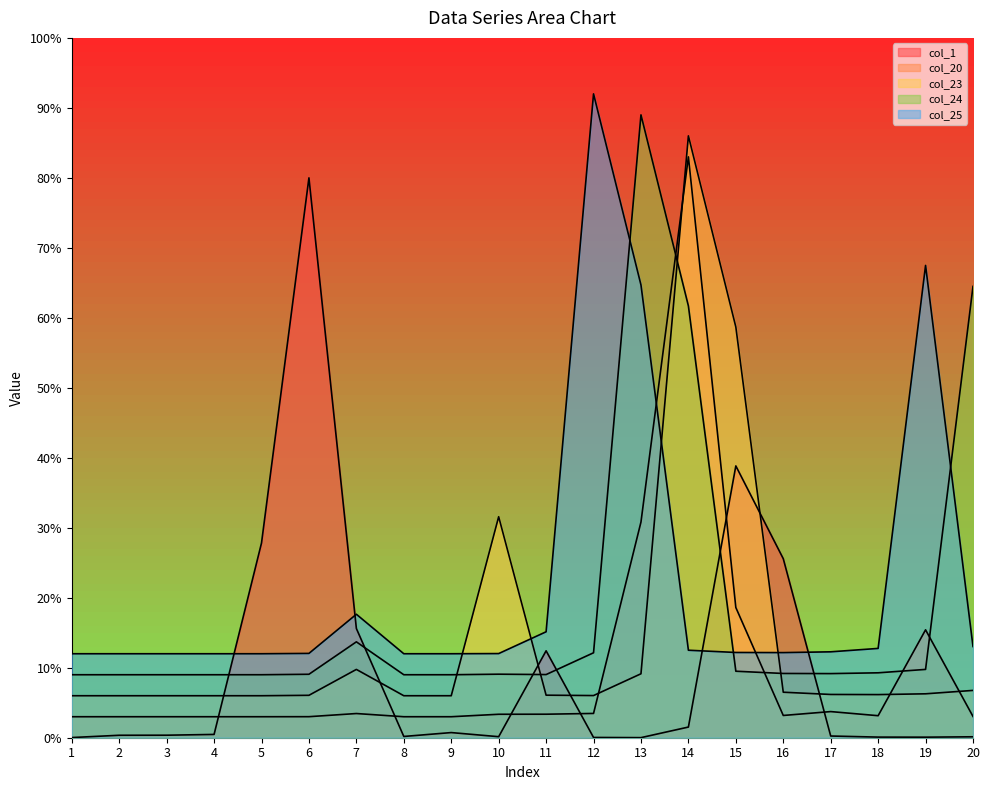

True or false: col_25 has more than 2 points higher than both neighbors.

True